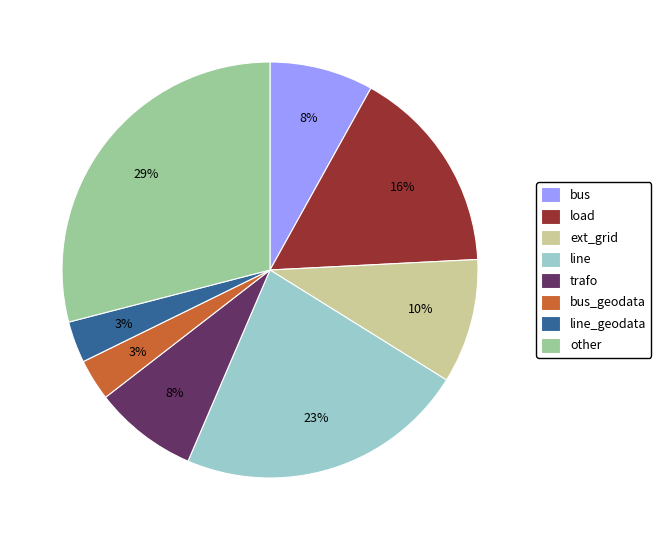

To the nearest percent, what portion does ext_grid represent?

10%